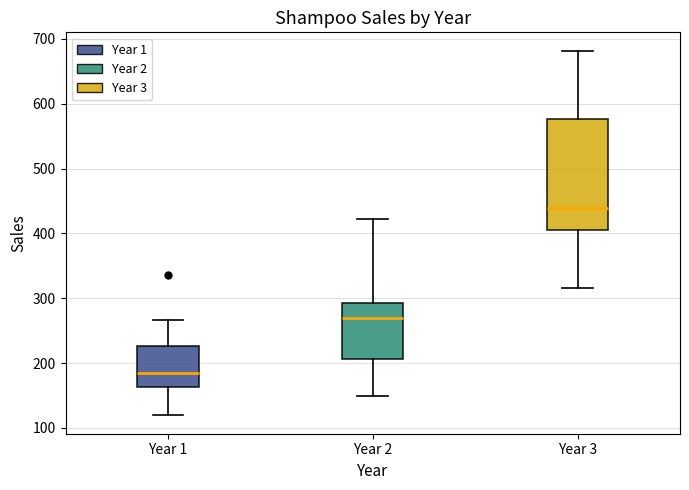

Which box is the tallest, from its lower edge to its upper edge?

Year 3